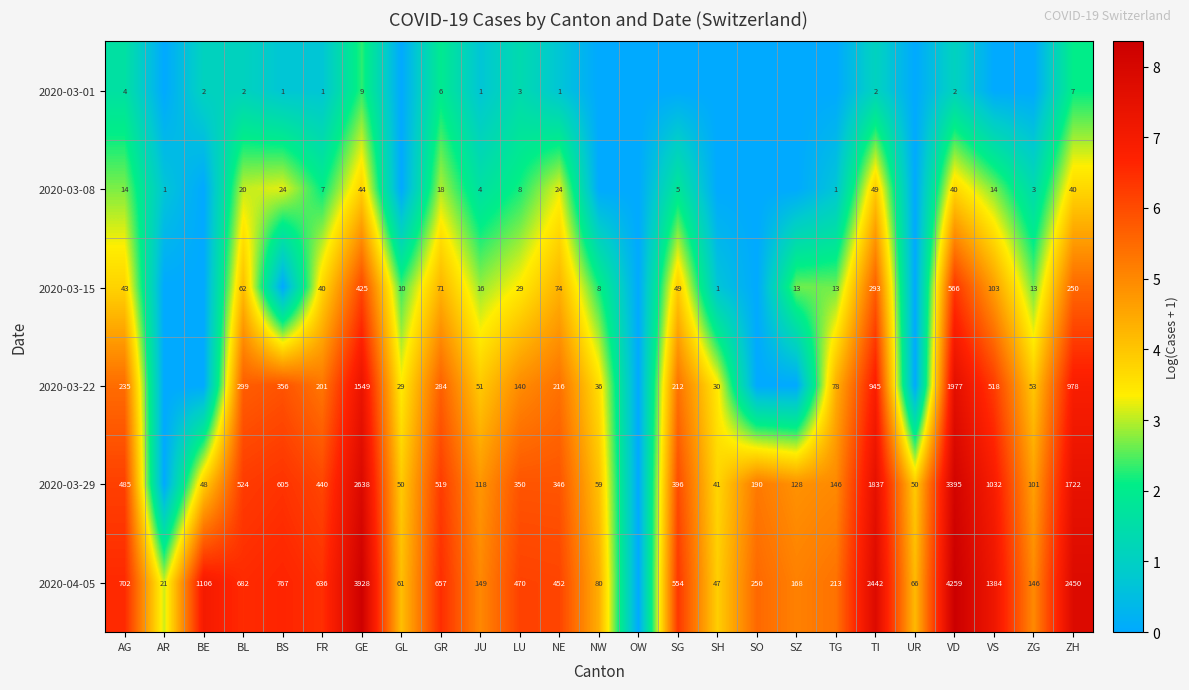

Is it true that 2020-03-15 equals 1 at SH?

True